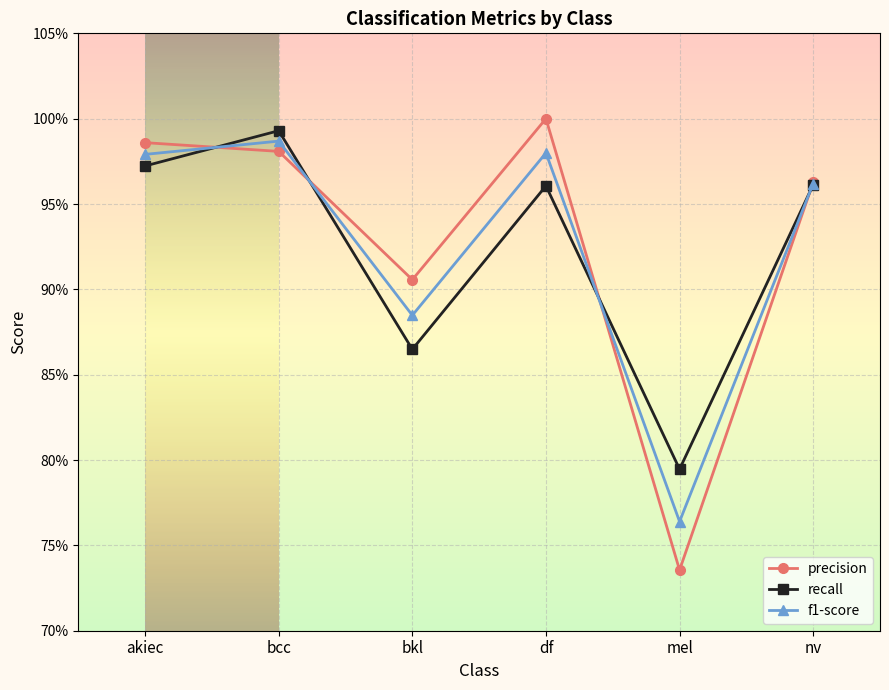

List the series in order of their overall mean, highest first.

precision, f1-score, recall